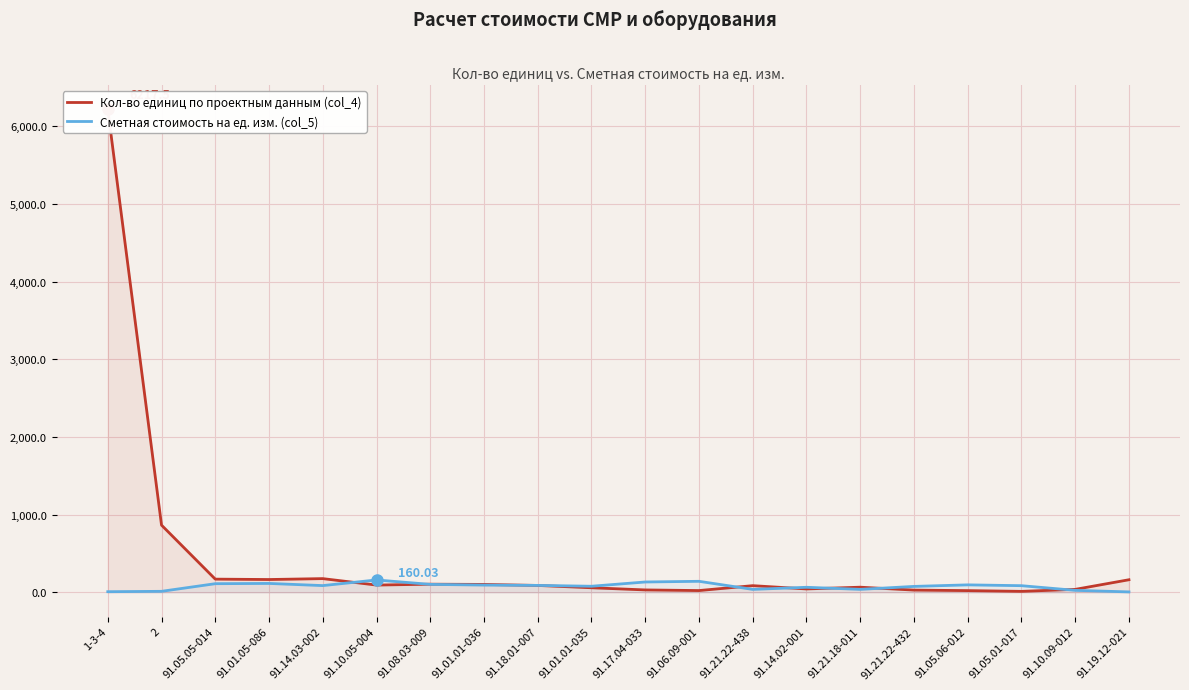

True or false: Сметная стоимость на ед. изм. (col_5) has a value of 26.3 at 91.10.09-012.

True